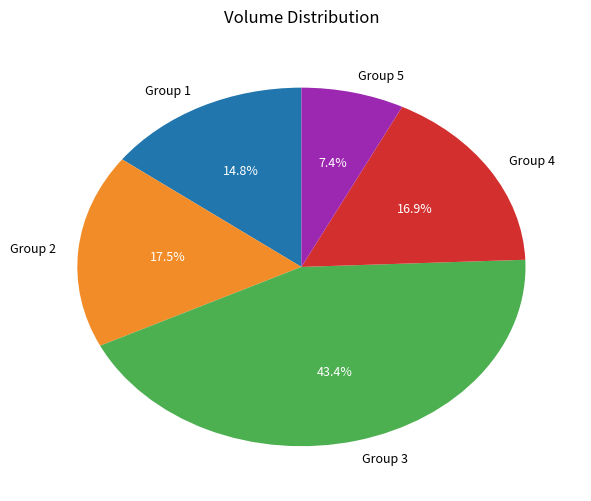

Do Group 2 and Group 4 together represent more than half of the pie?

No